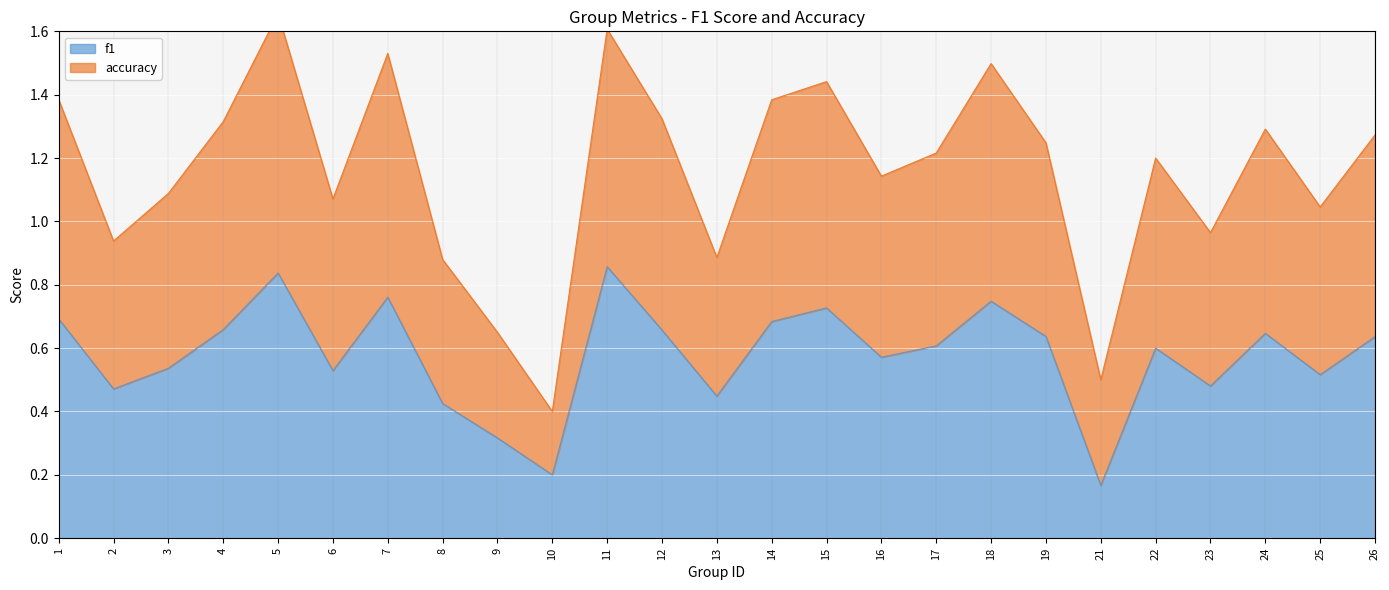

Is it true that f1 equals 1.1 at 24?

False